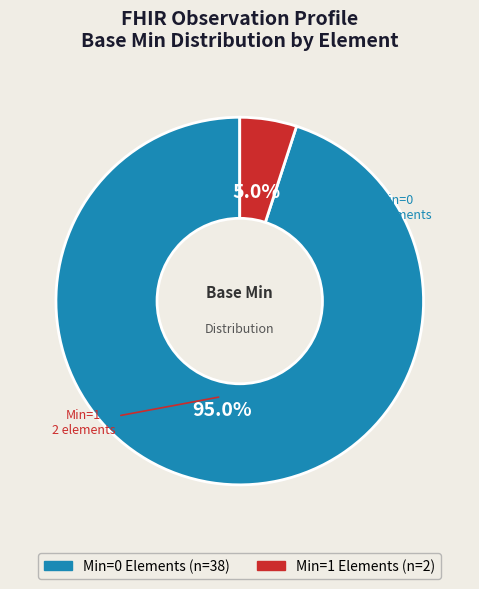

To the nearest percent, what is the average slice percentage?

50%